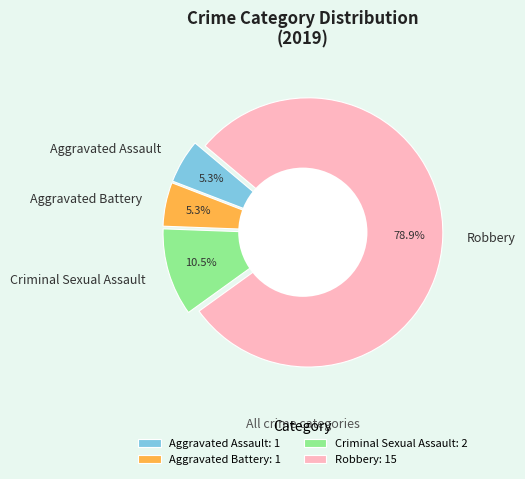

Between Aggravated Battery and Criminal Sexual Assault, which is larger?

Criminal Sexual Assault